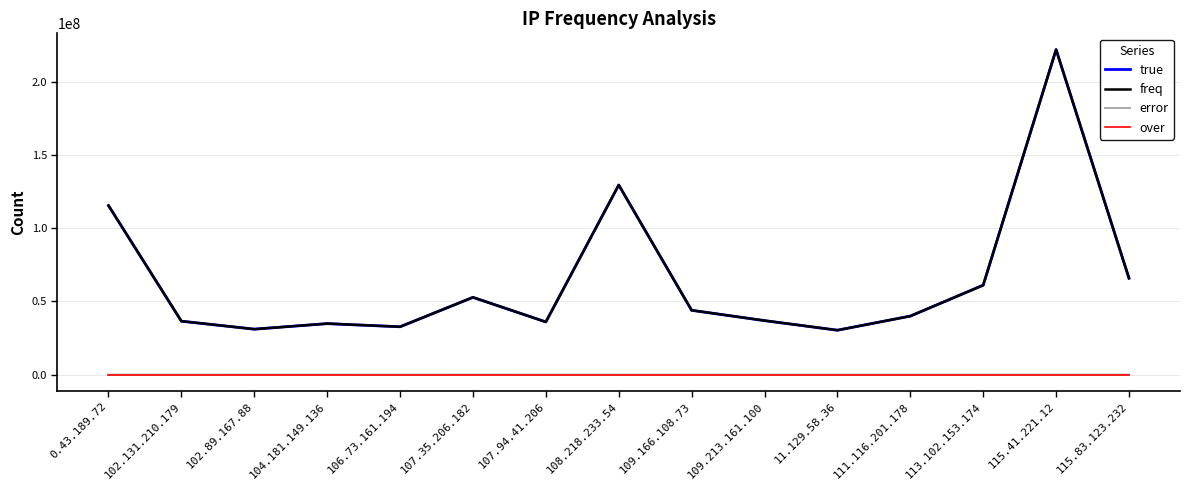

At which category is the sum across all series the highest?

115.41.221.12